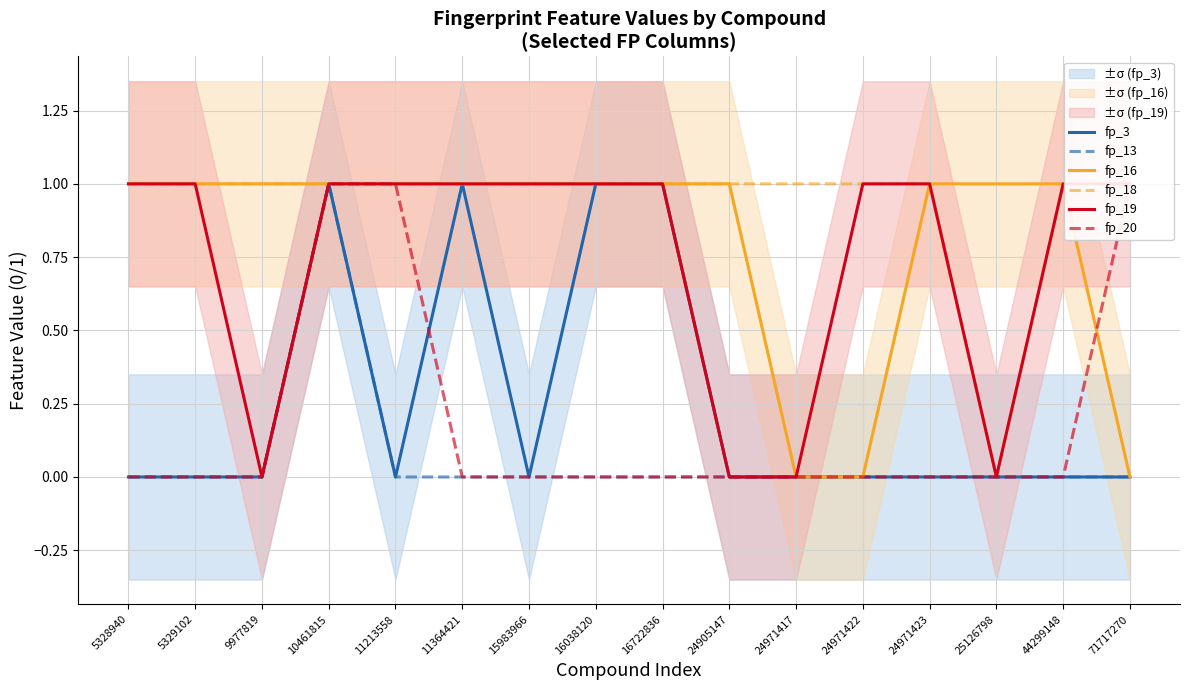

Is the value of fp_20 at 15983966 greater than the value of fp_18 at 24971423?

No